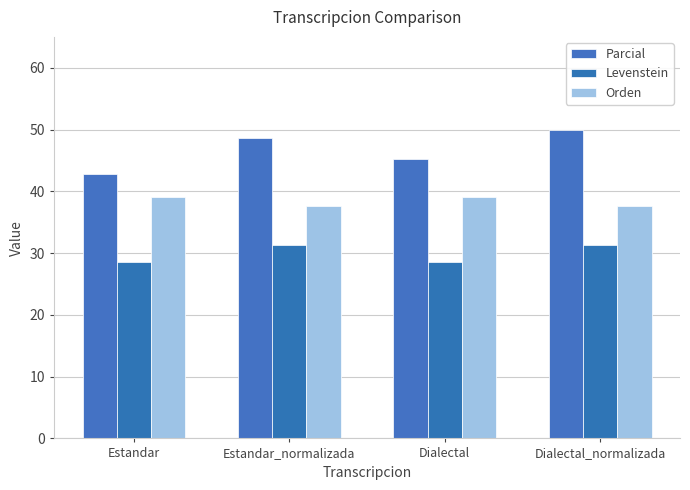

What is the difference between the maximum and minimum values in the Levenstein series?

2.8